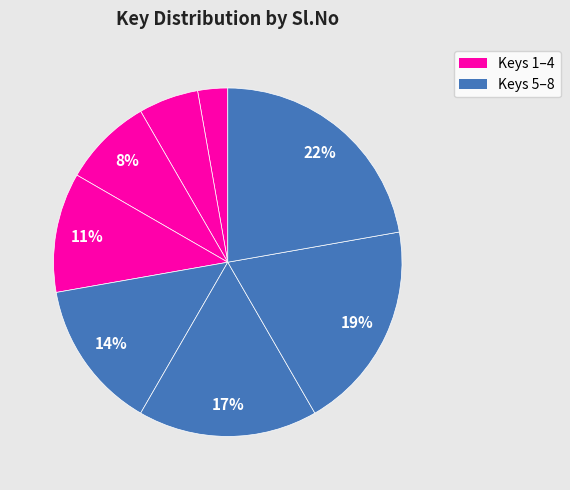

How many segments does this pie chart have?

8